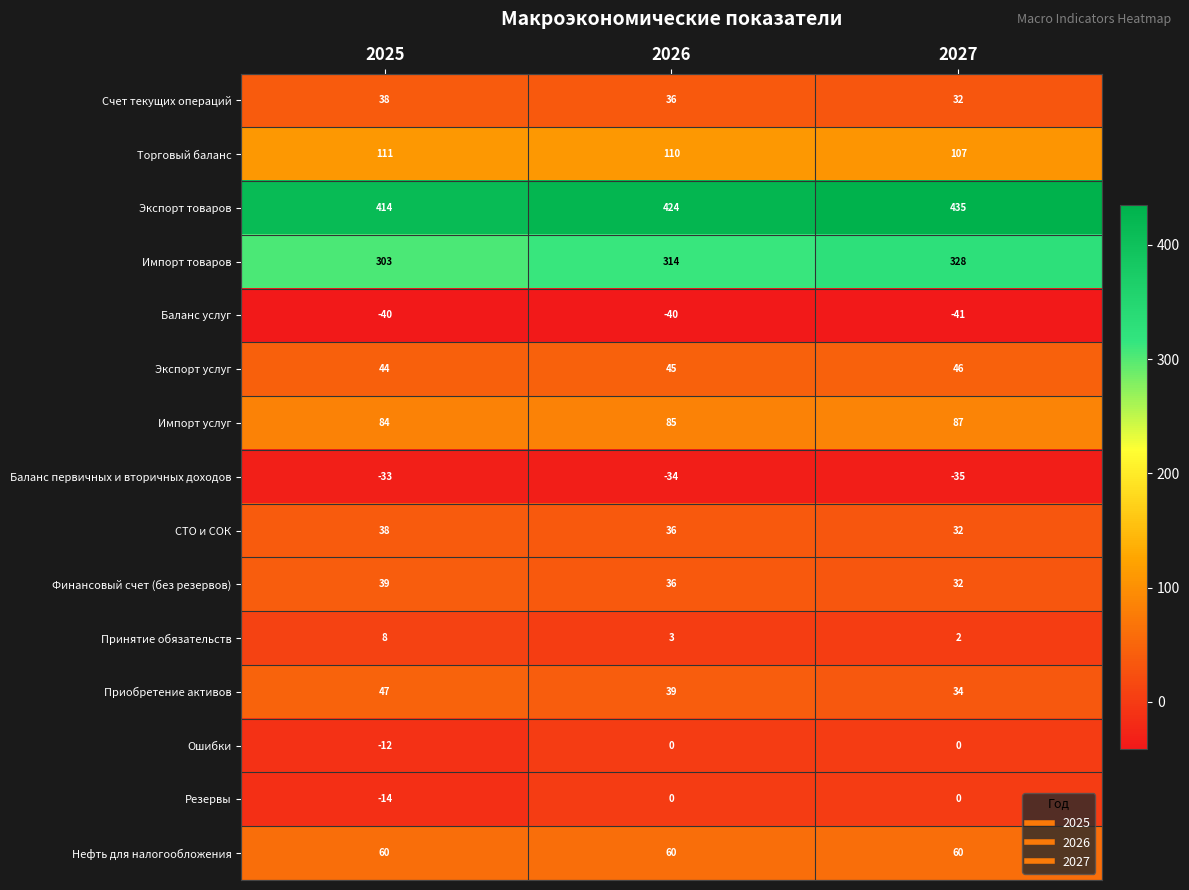

What is the sum of all Счет текущих операций values?

106